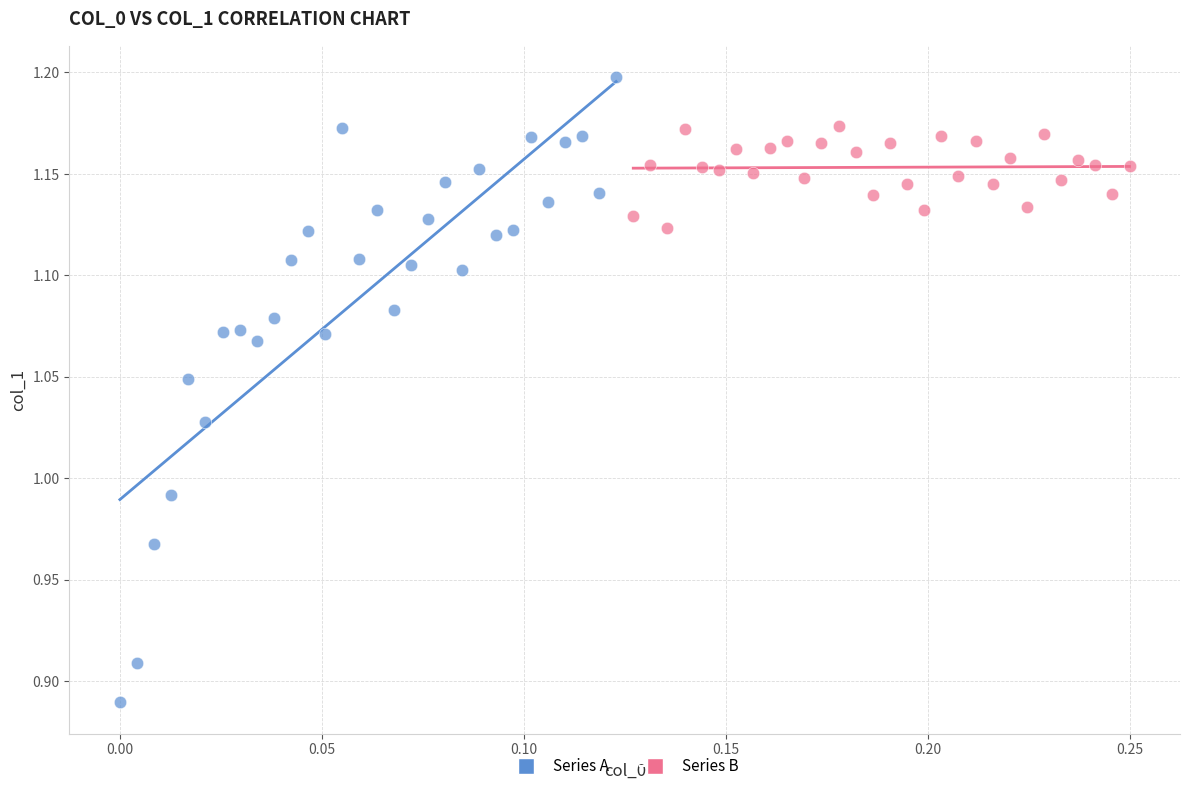

Which series contains the lowest Y value?

Series A